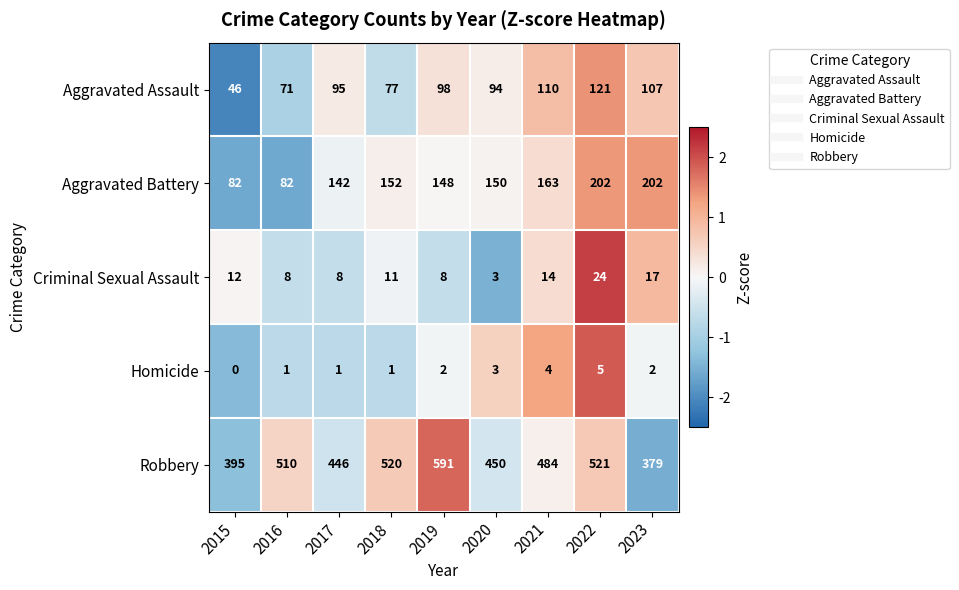

Which series has the largest range (max minus min)?

Robbery